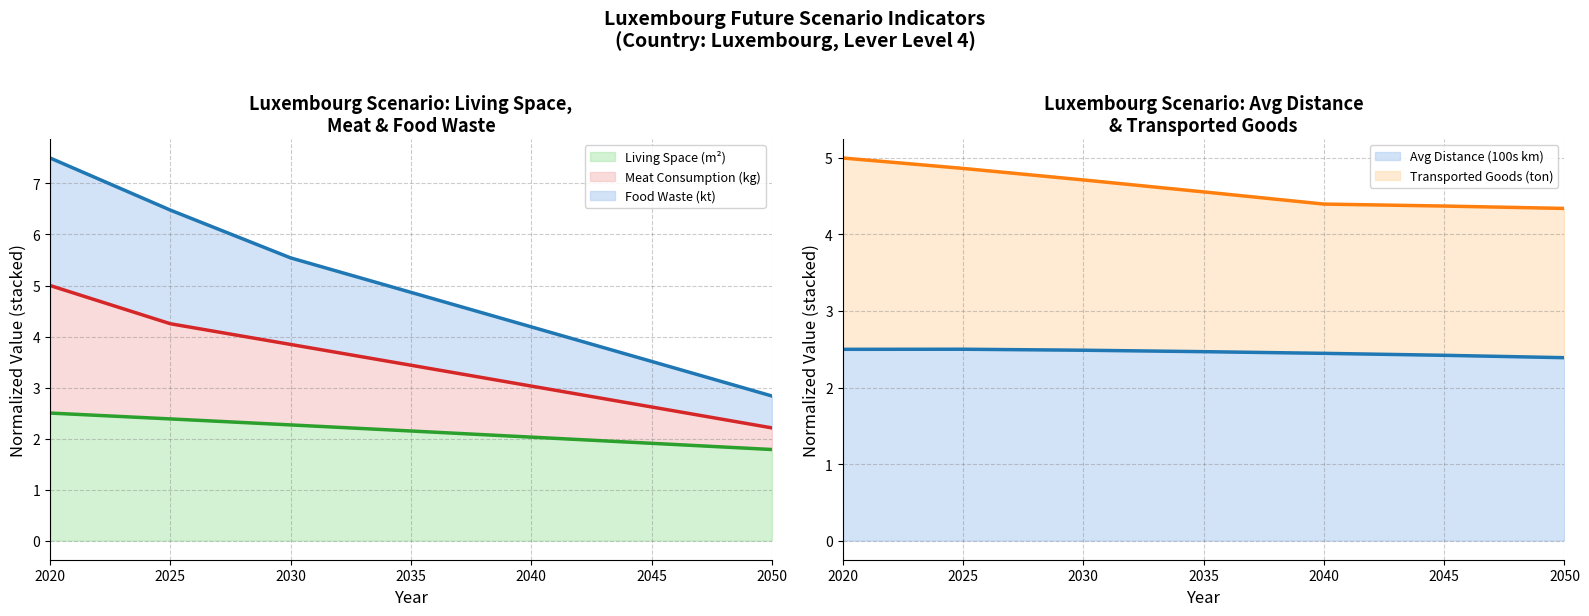

True or false: food_waste and avg_distance intersect in this chart.

False